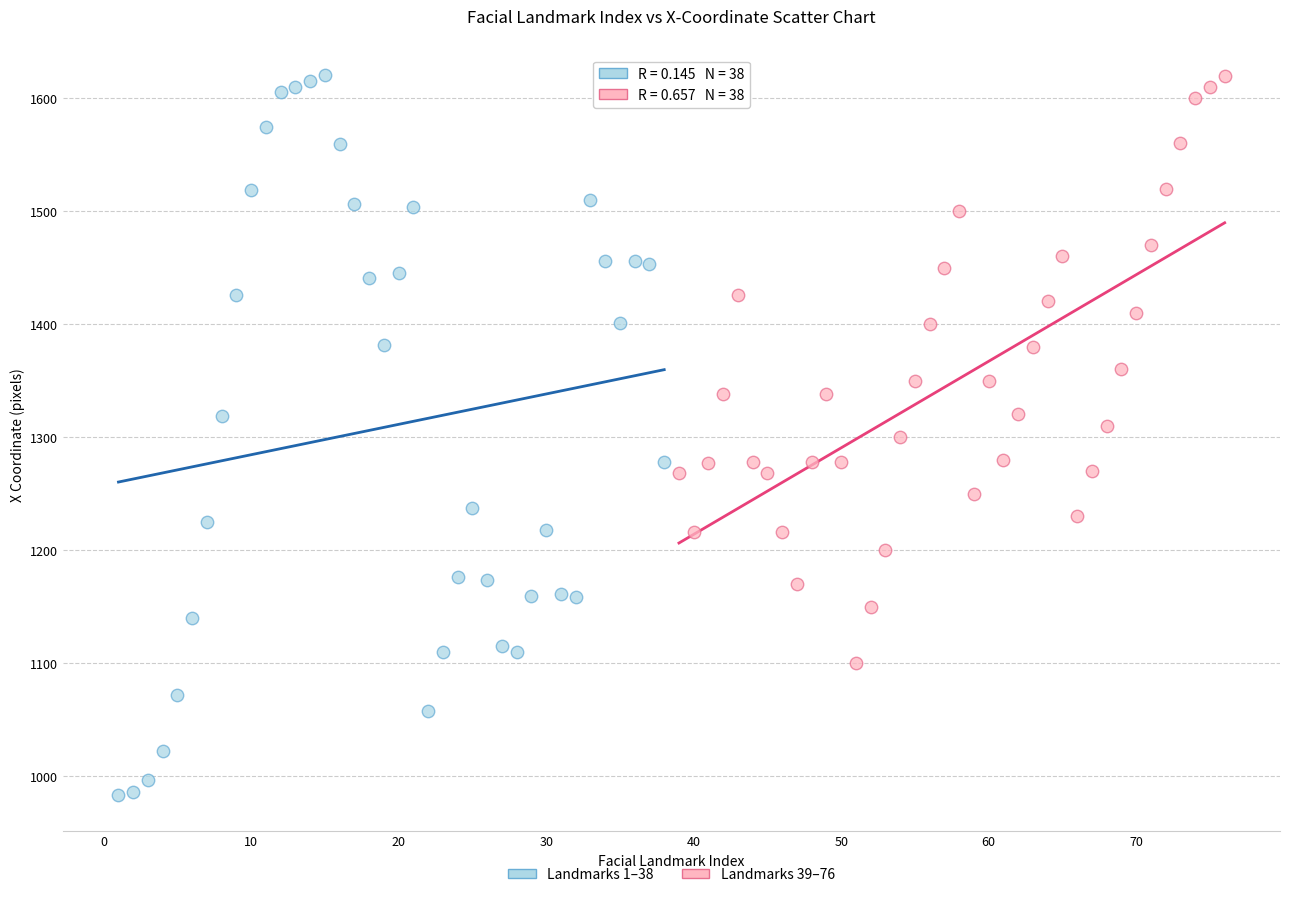

Which series contains the lowest Y value?

Landmarks 1–38